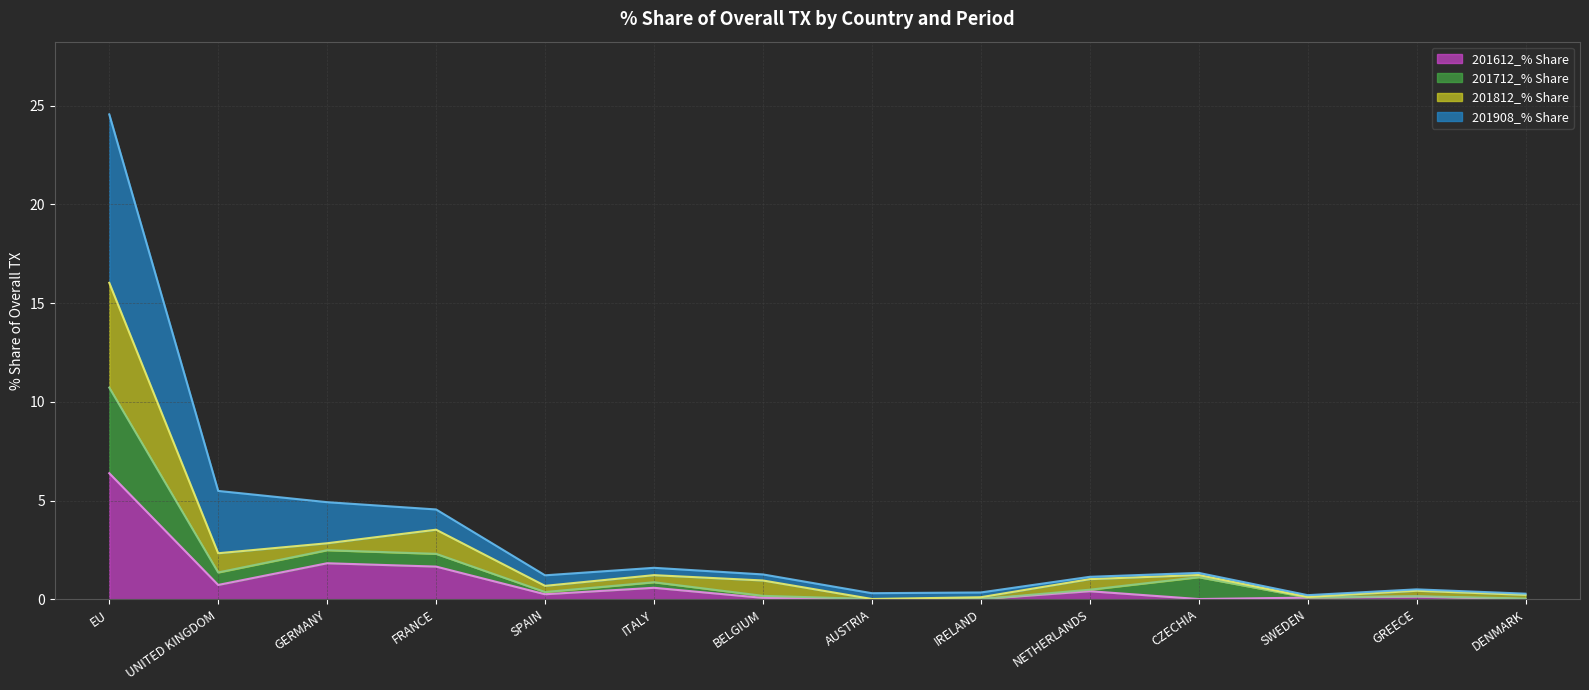

What is the value of the 201812_% Share point at the 12th from the left?

0.1